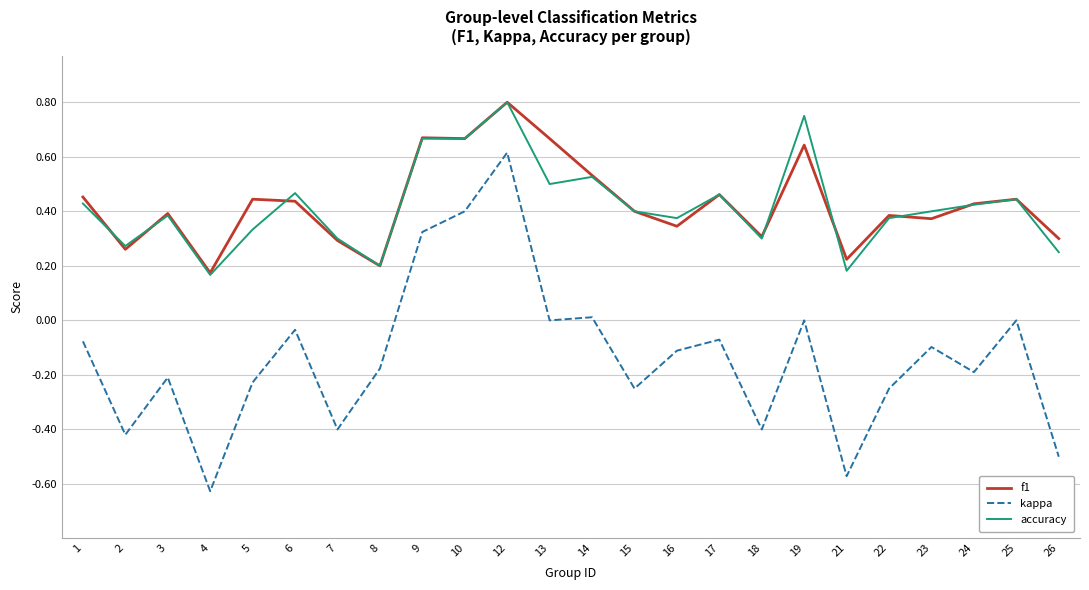

What is the sum of all f1 values?

10.3